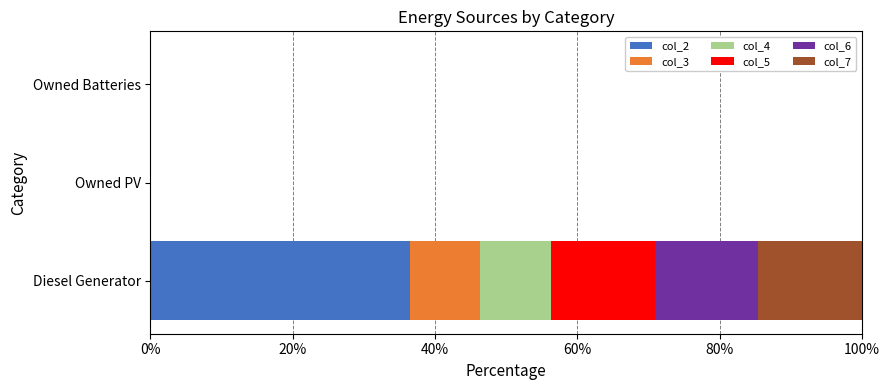

At which category is the sum across all series the highest?

Diesel Generator